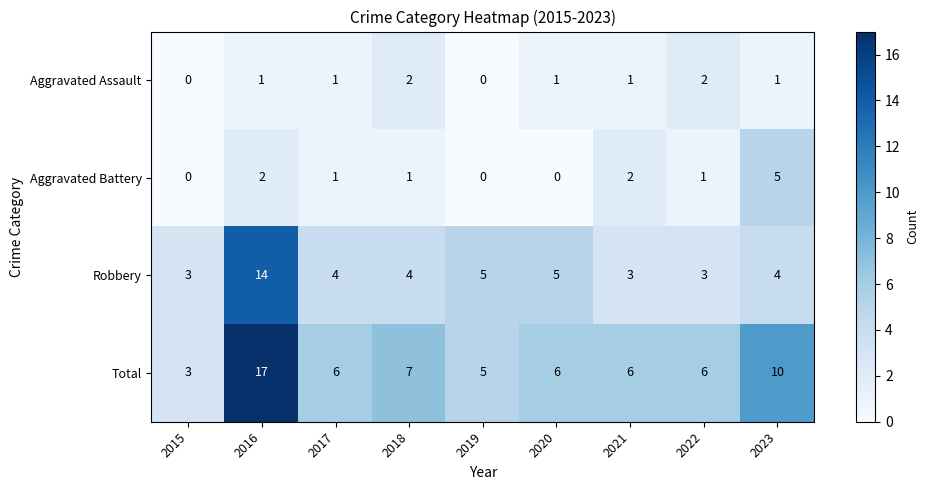

What is the spread (max minus min) of values at 2015?

3